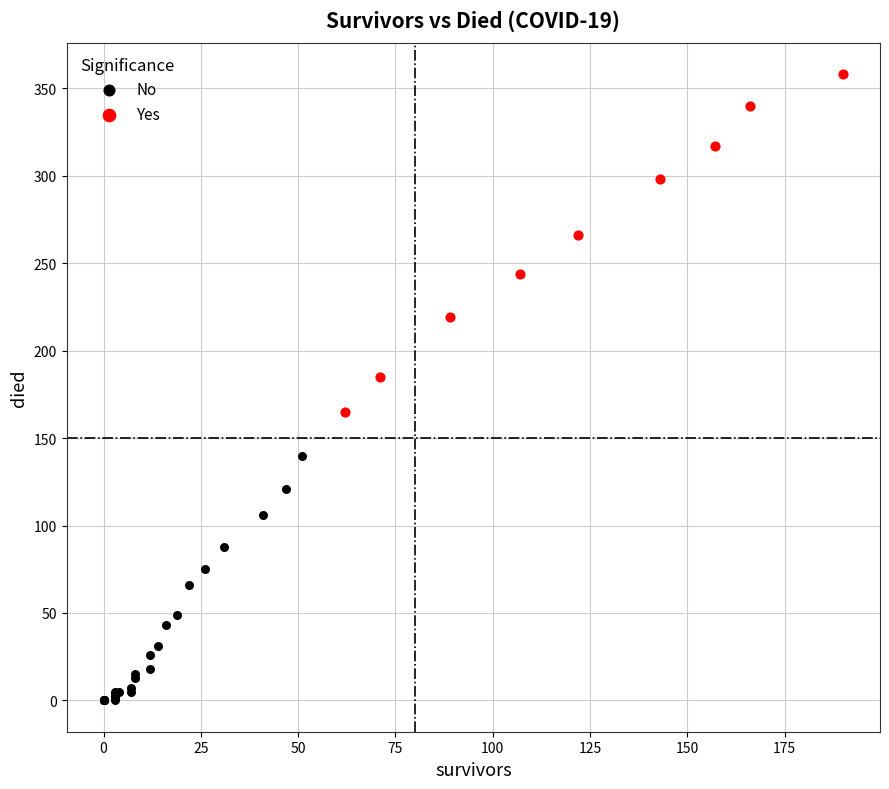

Which series has the largest Y range (max minus min)?

Yes